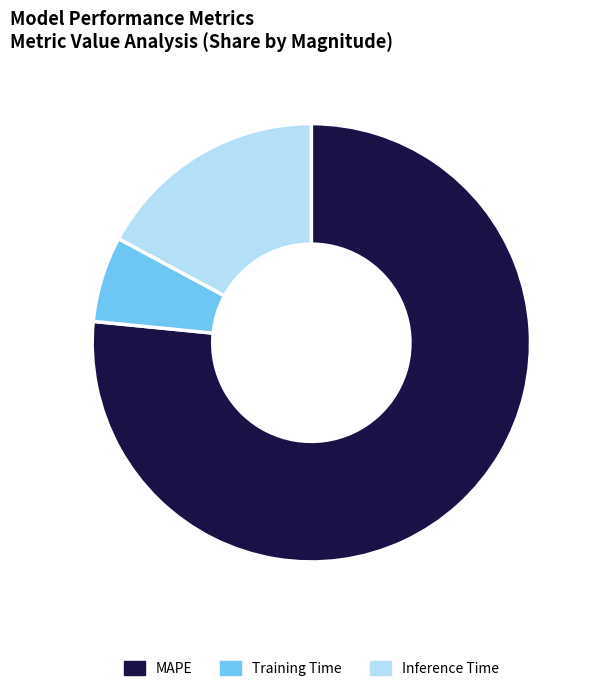

Which has a higher value, Training Time or MAPE?

MAPE